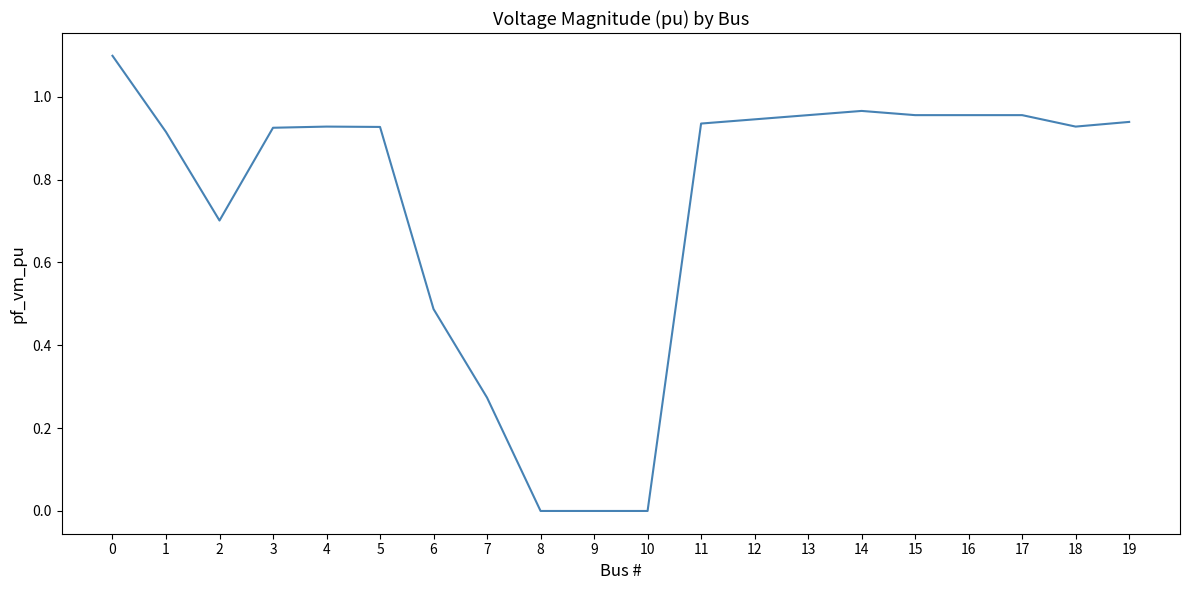

What is the average value?

0.7